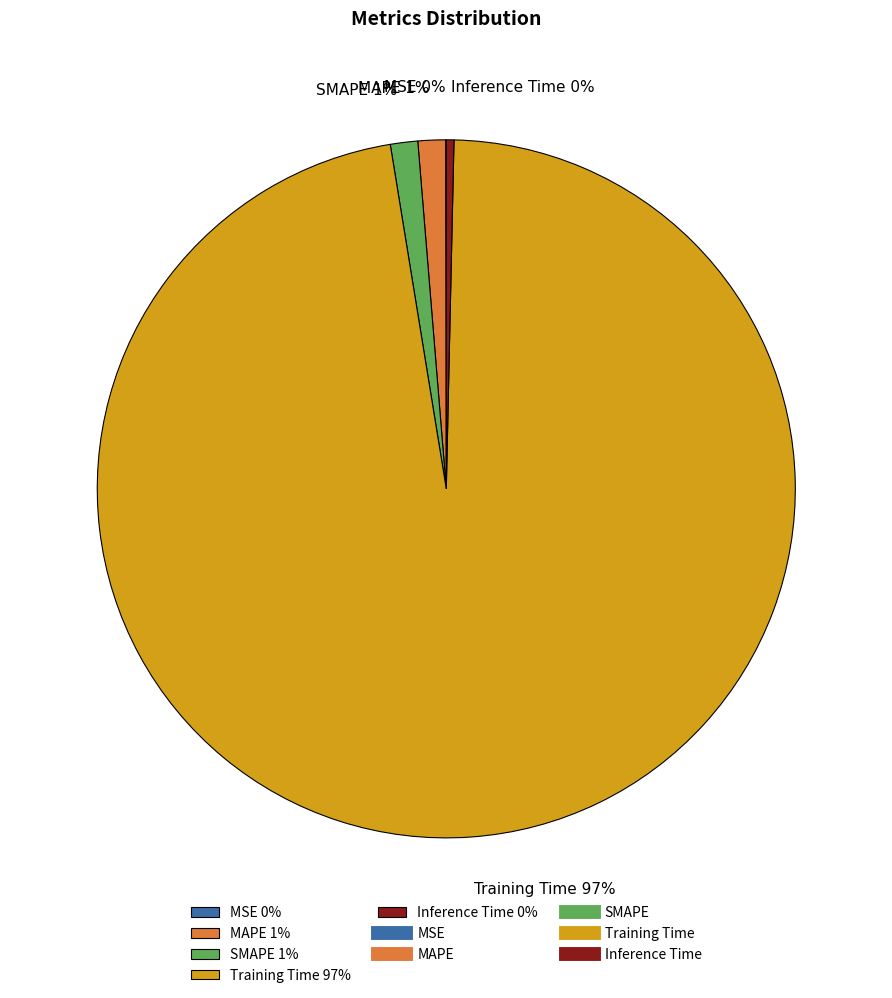

The MAPE slice represents 1% of the pie. True or false?

True